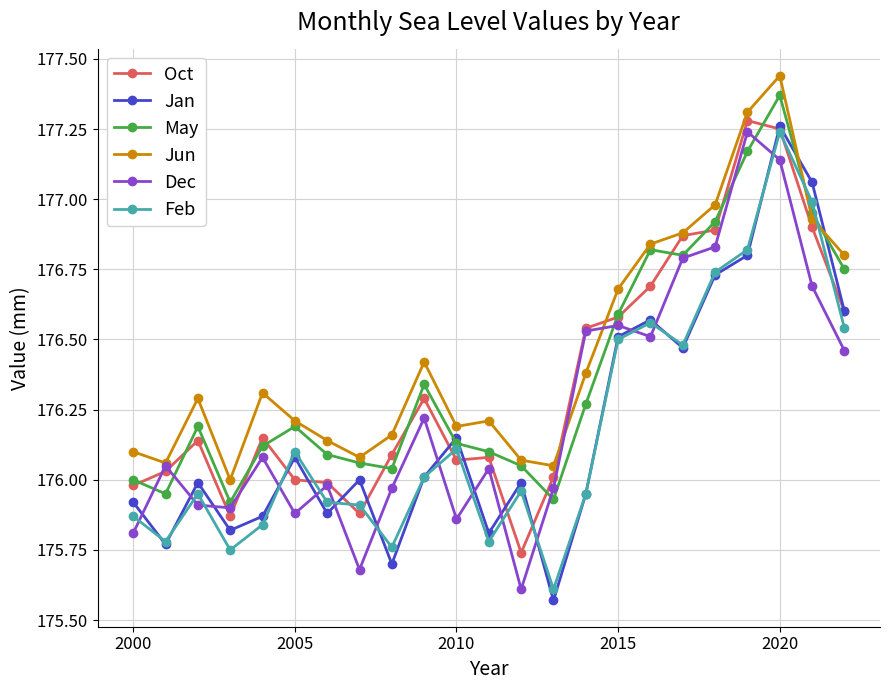

How many interior local valleys does the Jan series have?

7